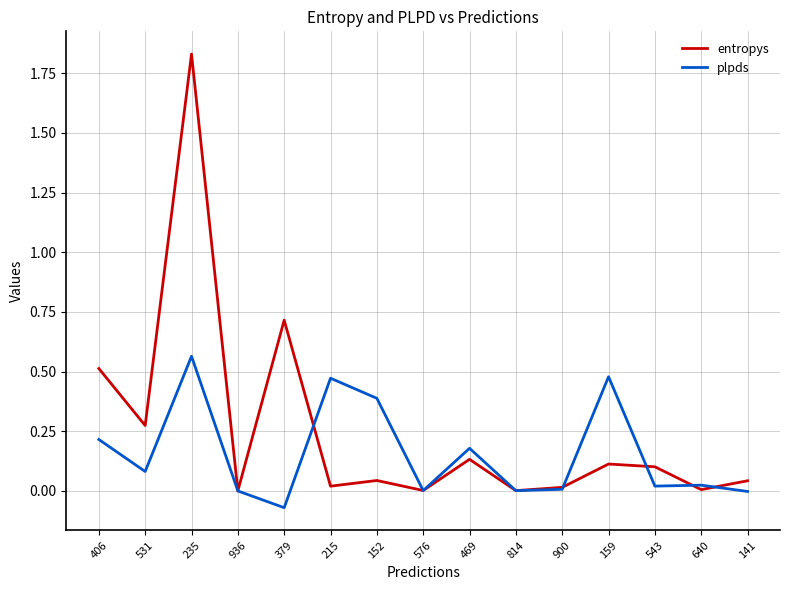

Rank the series by their average value, from lowest to highest.

plpds, entropys